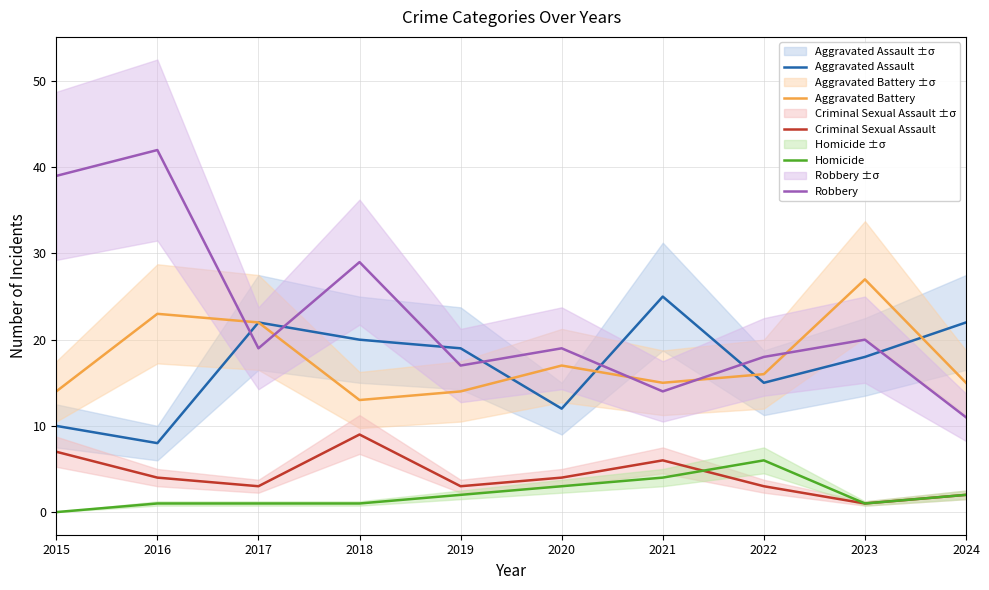

Which series has the largest total across all categories?

Robbery